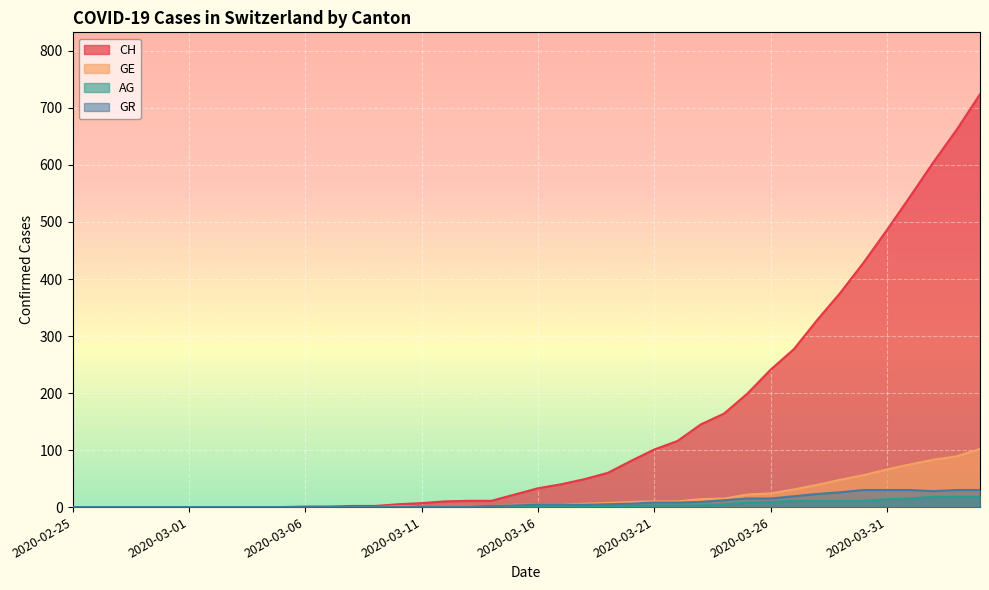

Reading left to right, extract all data points from this chart.

CH: 2020-02-25=0	2020-02-26=0	2020-02-27=0	2020-02-28=0	2020-02-29=0	2020-03-01=0	2020-03-02=0	2020-03-03=0	2020-03-04=0	2020-03-05=0	2020-03-06=1	2020-03-07=1	2020-03-08=2	2020-03-09=2	2020-03-10=5	2020-03-11=7	2020-03-12=10	2020-03-13=11	2020-03-14=11	2020-03-15=22	2020-03-16=33	2020-03-17=40	2020-03-18=49	2020-03-19=60	2020-03-20=81	2020-03-21=101	2020-03-22=116	2020-03-23=145	2020-03-24=164	2020-03-25=199	2020-03-26=241	2020-03-27=277	2020-03-28=328	2020-03-29=376	2020-03-30=429	2020-03-31=486	2020-04-01=545	2020-04-02=605	2020-04-03=662	2020-04-04=724
GE: 2020-02-25=0	2020-02-26=0	2020-02-27=0	2020-02-28=0	2020-02-29=0	2020-03-01=0	2020-03-02=0	2020-03-03=0	2020-03-04=0	2020-03-05=0	2020-03-06=0	2020-03-07=0	2020-03-08=0	2020-03-09=0	2020-03-10=1	2020-03-11=1	2020-03-12=2	2020-03-13=2	2020-03-14=2	2020-03-15=4	2020-03-16=4	2020-03-17=4	2020-03-18=6	2020-03-19=7	2020-03-20=9	2020-03-21=10	2020-03-22=10	2020-03-23=14	2020-03-24=15	2020-03-25=22	2020-03-26=24	2020-03-27=31	2020-03-28=39	2020-03-29=48	2020-03-30=56	2020-03-31=66	2020-04-01=75	2020-04-02=83	2020-04-03=89	2020-04-04=102
AG: 2020-02-25=0	2020-02-26=0	2020-02-27=0	2020-02-28=0	2020-02-29=0	2020-03-01=0	2020-03-02=0	2020-03-03=0	2020-03-04=0	2020-03-05=0	2020-03-06=0	2020-03-07=0	2020-03-08=0	2020-03-09=0	2020-03-10=0	2020-03-11=0	2020-03-12=0	2020-03-13=0	2020-03-14=0	2020-03-15=1	2020-03-16=1	2020-03-17=1	2020-03-18=1	2020-03-19=2	2020-03-20=2	2020-03-21=3	2020-03-22=3	2020-03-23=3	2020-03-24=5	2020-03-25=8	2020-03-26=9	2020-03-27=11	2020-03-28=11	2020-03-29=11	2020-03-30=11	2020-03-31=14	2020-04-01=15	2020-04-02=18	2020-04-03=18	2020-04-04=18
GR: 2020-02-25=0	2020-02-26=0	2020-02-27=0	2020-02-28=0	2020-02-29=0	2020-03-01=0	2020-03-02=0	2020-03-03=0	2020-03-04=0	2020-03-05=0	2020-03-06=0	2020-03-07=0	2020-03-08=0	2020-03-09=0	2020-03-10=0	2020-03-11=1	2020-03-12=1	2020-03-13=1	2020-03-14=2	2020-03-15=3	2020-03-16=4	2020-03-17=4	2020-03-18=4	2020-03-19=5	2020-03-20=6	2020-03-21=8	2020-03-22=8	2020-03-23=9	2020-03-24=12	2020-03-25=15	2020-03-26=15	2020-03-27=19	2020-03-28=23	2020-03-29=26	2020-03-30=30	2020-03-31=30	2020-04-01=30	2020-04-02=28	2020-04-03=30	2020-04-04=30